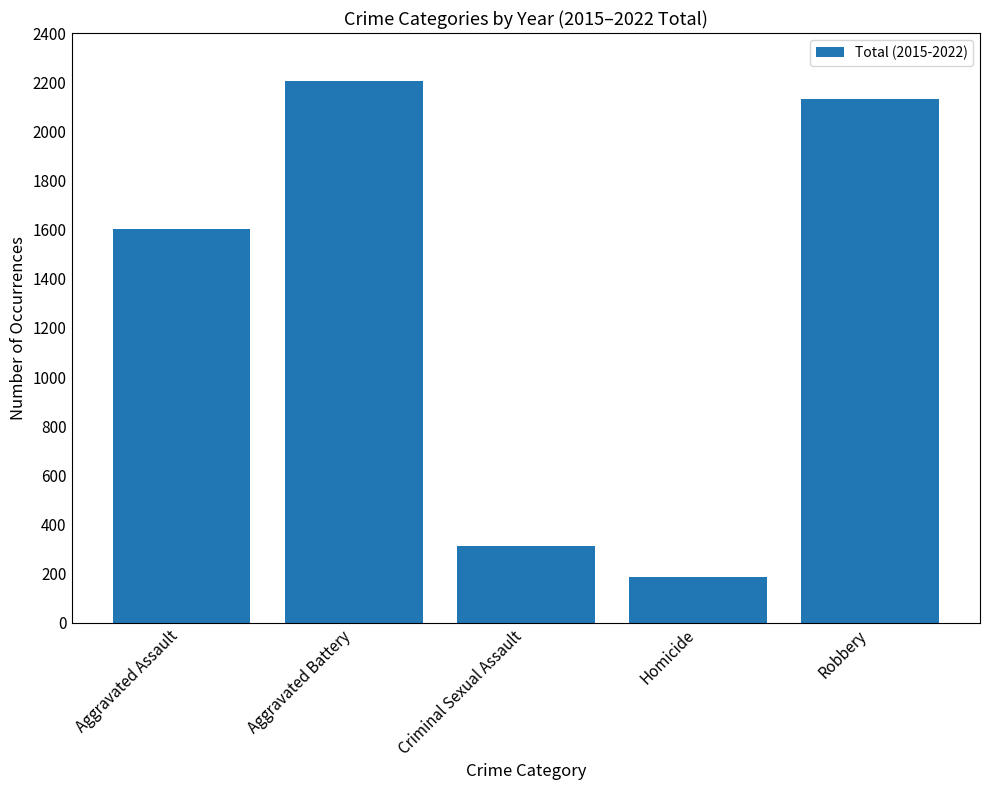

What is the label of the 1st bar from the left?

Aggravated Assault